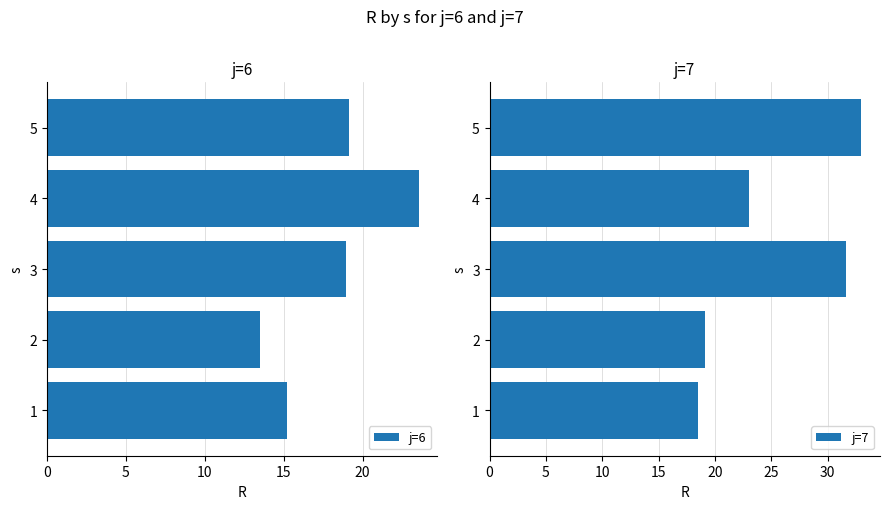

The j=6 series shows 15.2 at 1. True or false?

True